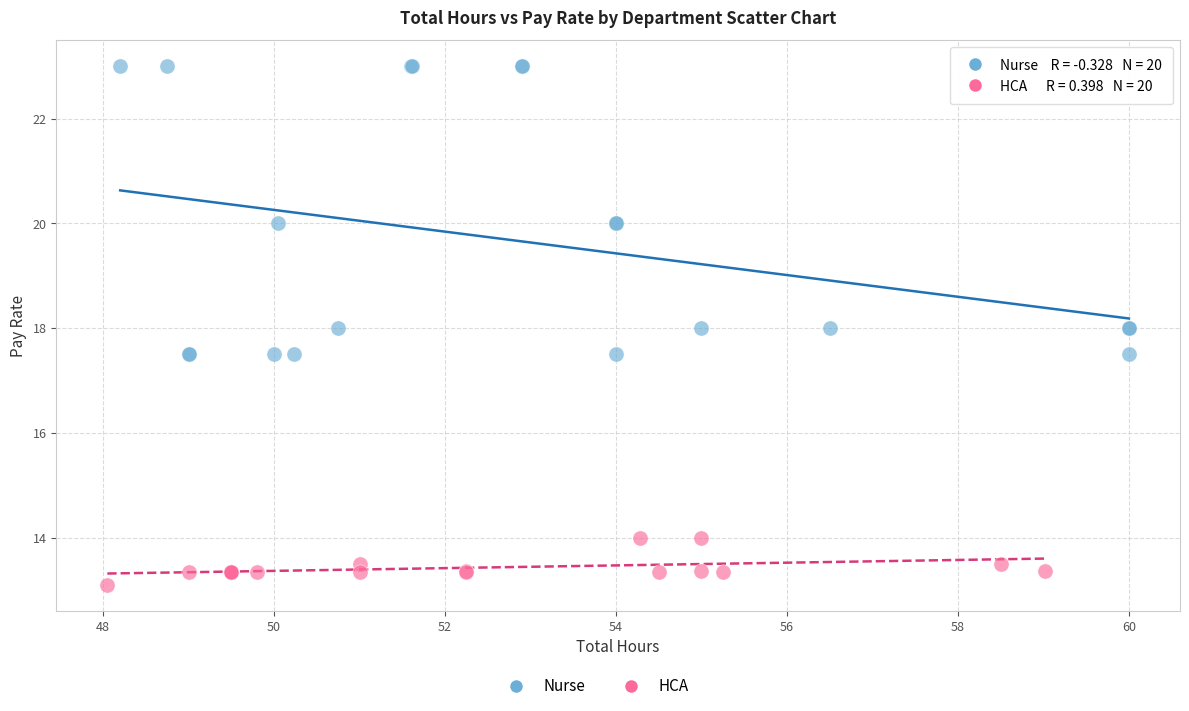

Which series has the largest Y range (max minus min)?

Nurse